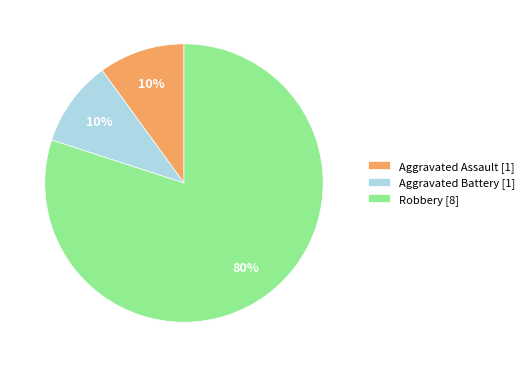

What percentage is the Aggravated Assault slice, to the nearest percent?

10%